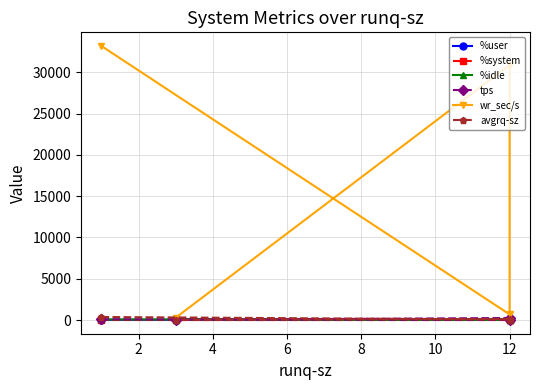

Which series has the largest total across all categories?

wr_sec/s